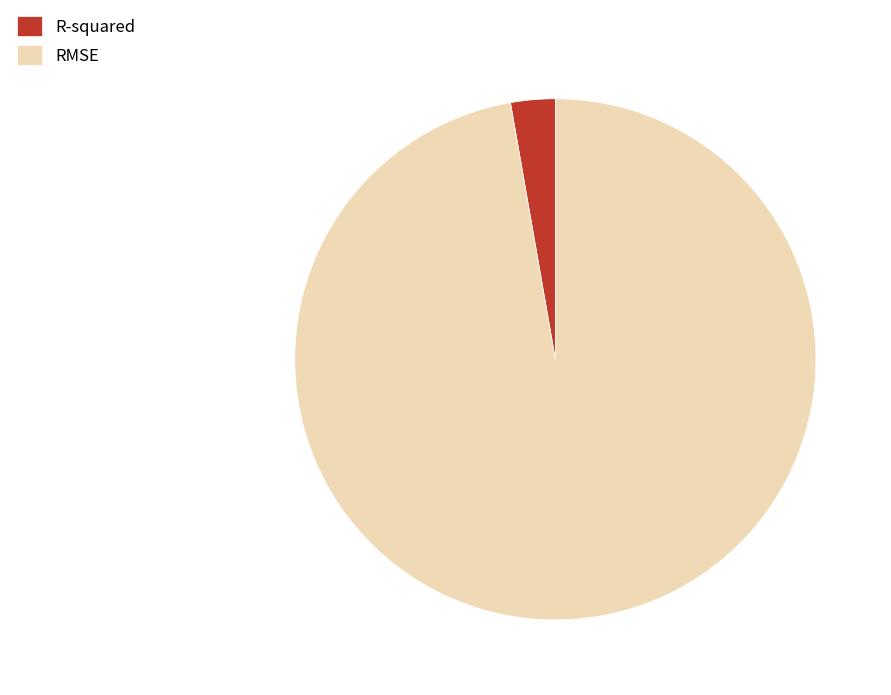

Is R-squared the majority of the pie?

No